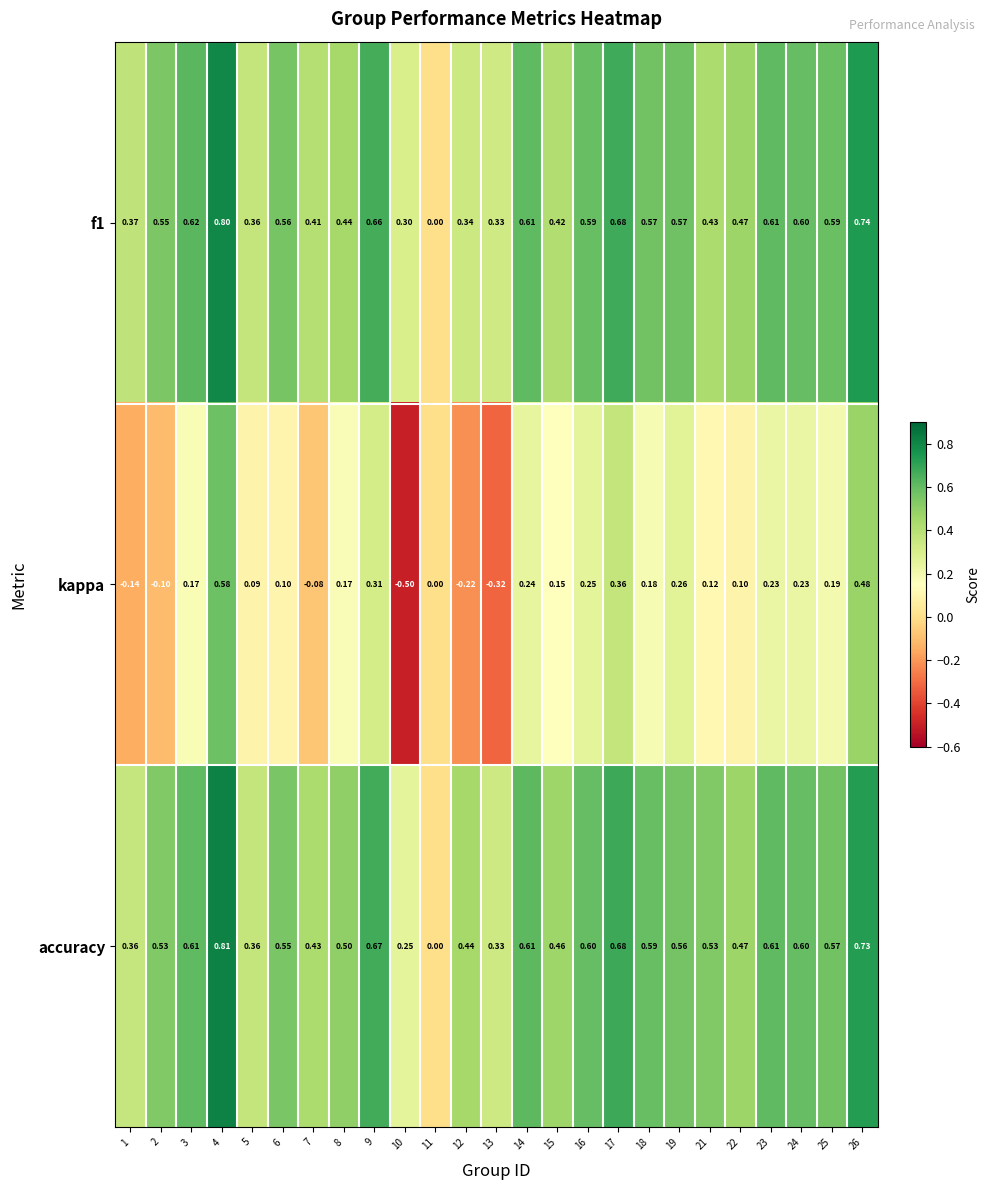

Which series changed the most between 10 and 14?

kappa